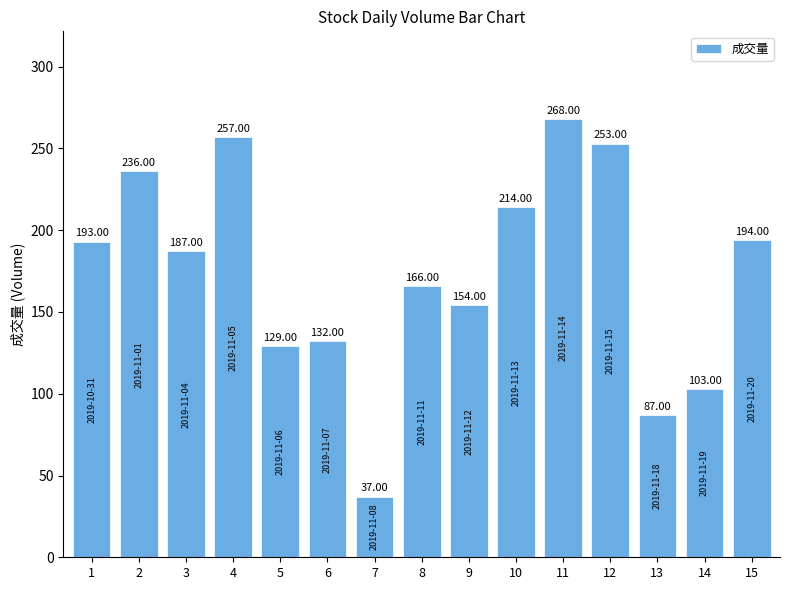

Reading left to right, transcribe all the data shown in this chart.

1=193	2=236	3=187	4=257	5=129	6=132	7=37	8=166	9=154	10=214	11=268	12=253	13=87	14=103	15=194